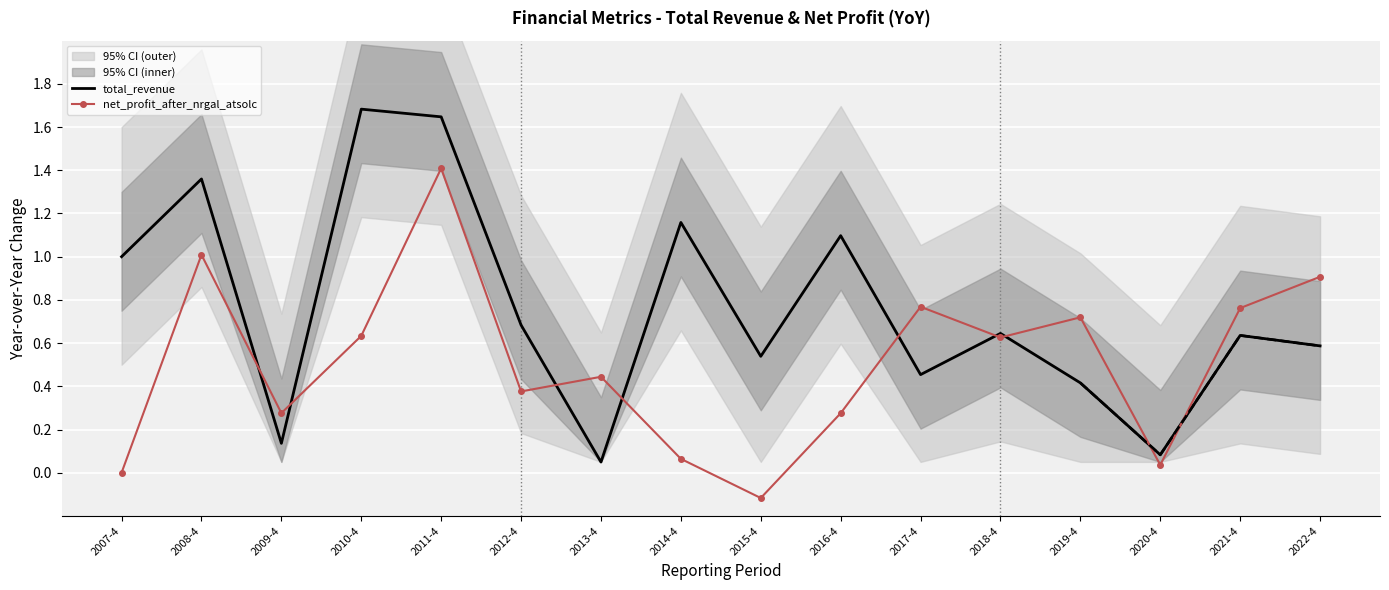

How many times do net_profit_after_nrgal_atsolc and total_revenue cross each other?

9